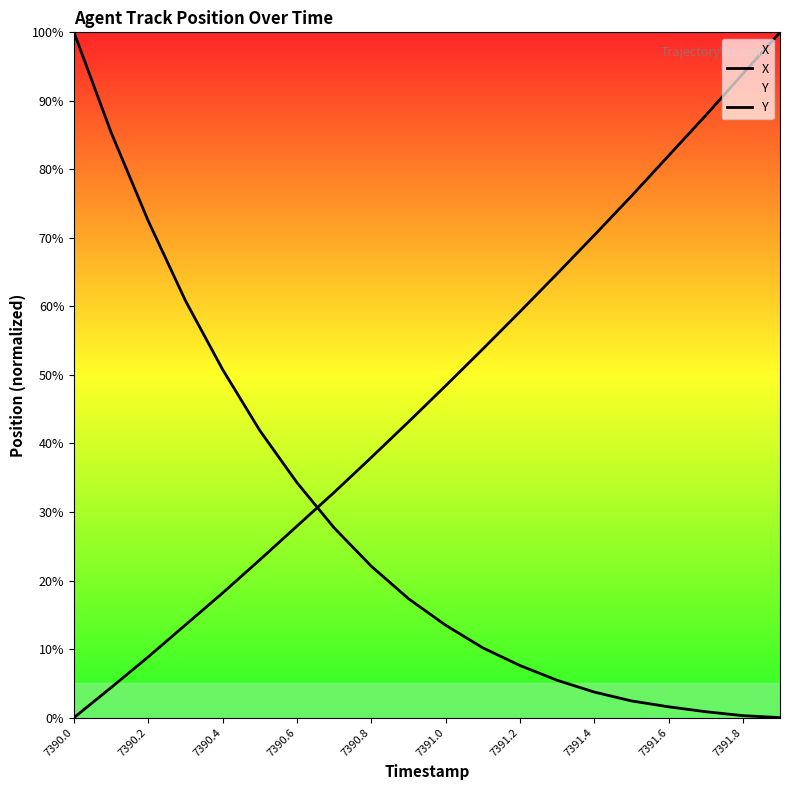

Which series has the largest total across all categories?

Y